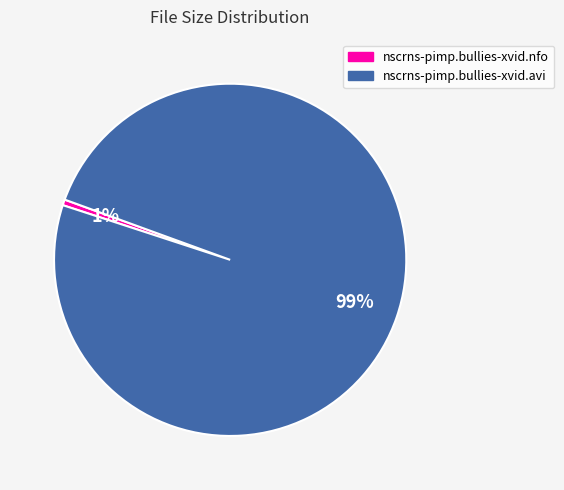

Combined, do nscrns-pimp.bullies-xvid.nfo and nscrns-pimp.bullies-xvid.avi account for over 50%?

Yes